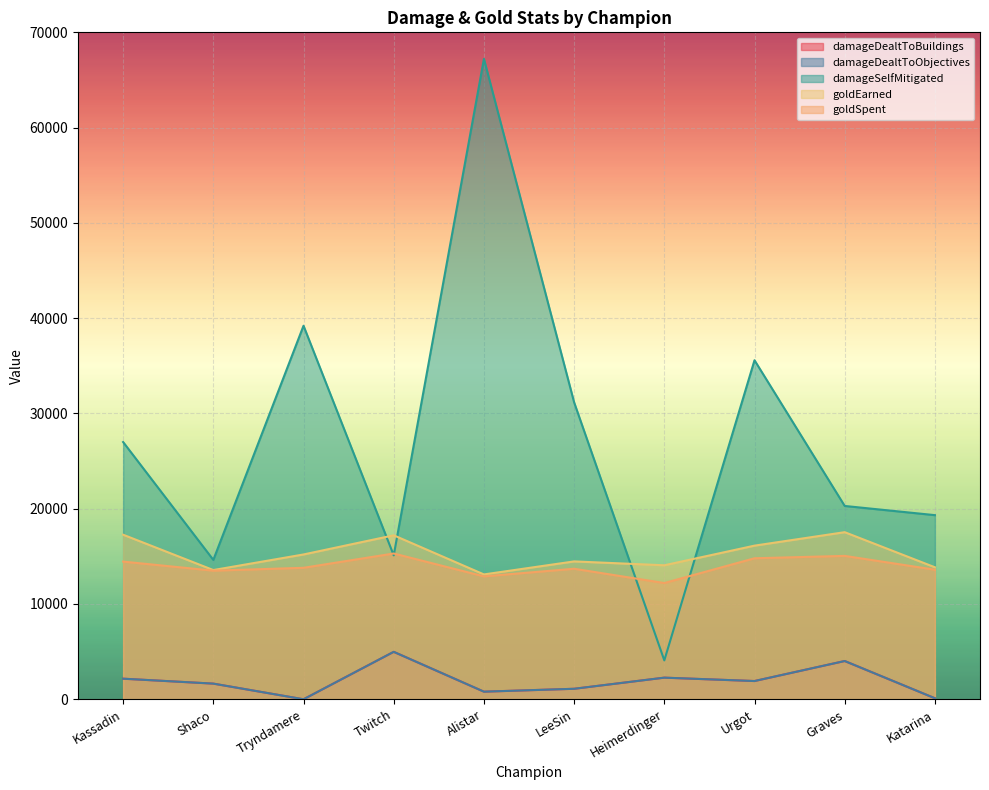

At which category is the sum across all series the highest?

Alistar